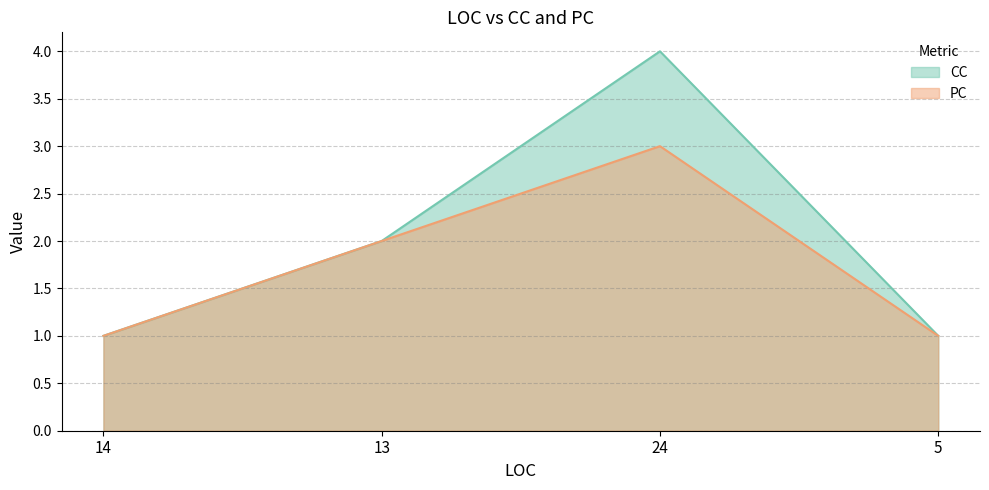

Which series has the largest range (max minus min)?

CC